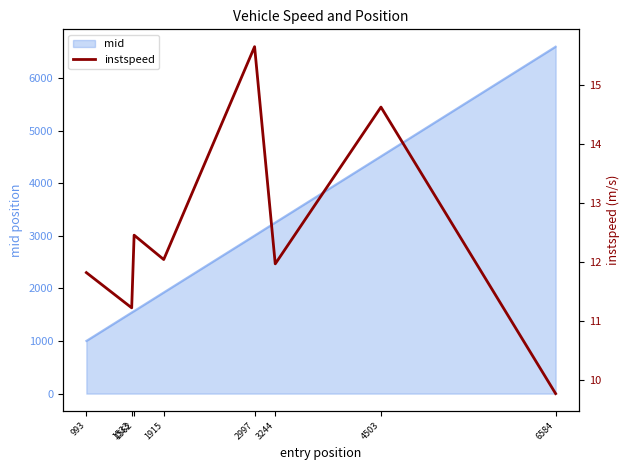

What is the value of the 1st point from the left?

11.8